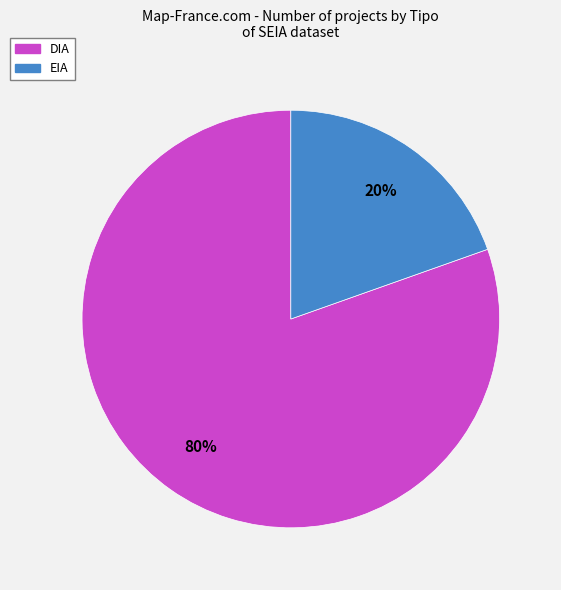

To the nearest percent, what is the average slice percentage?

50%